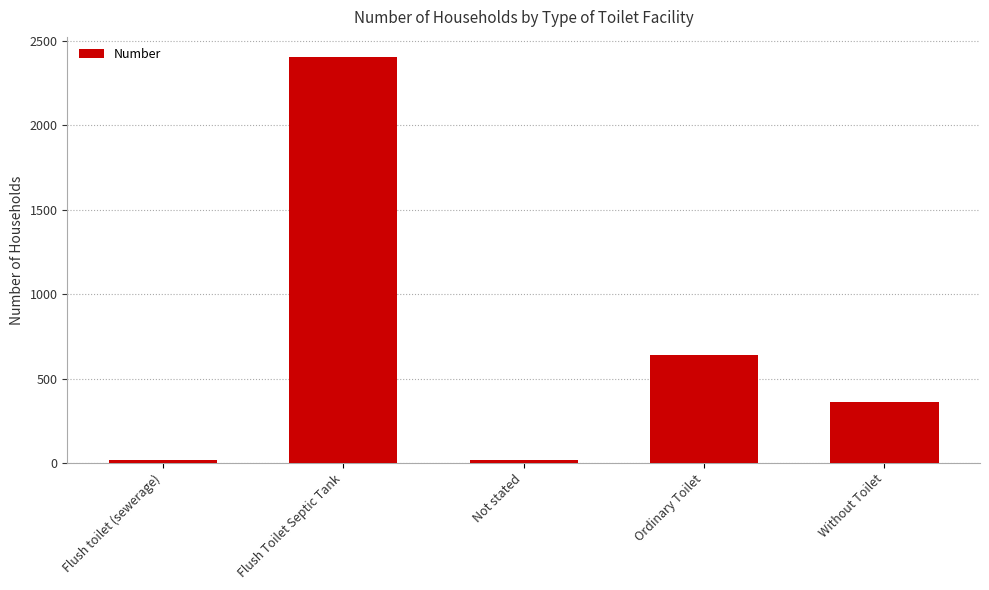

What is the minimum value shown in the chart?

19